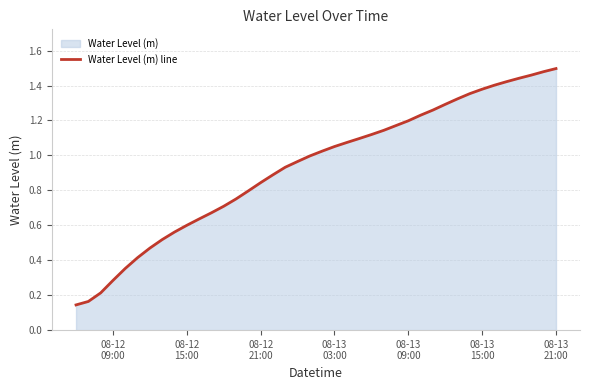

How many lines are shown in the chart?

1